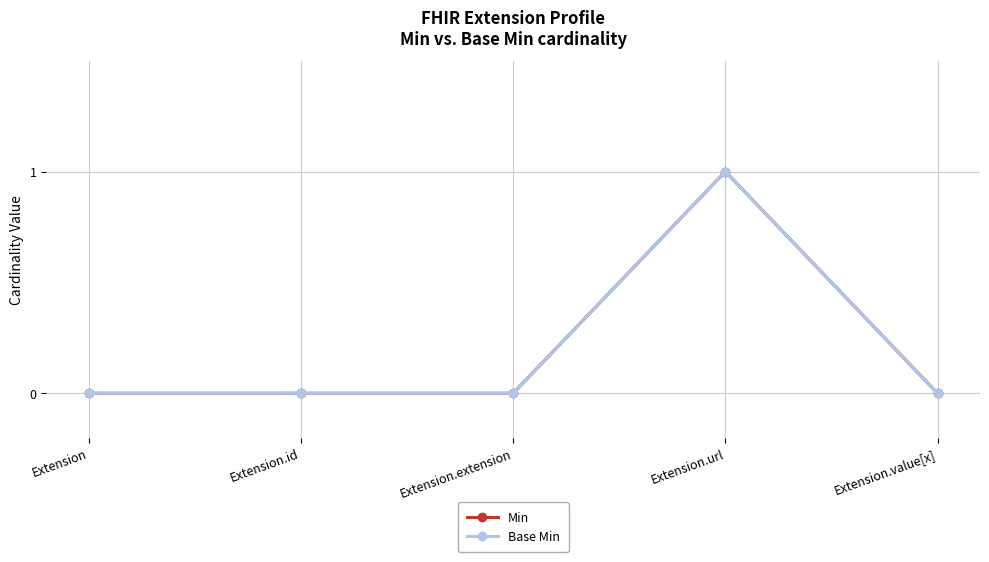

Which has a higher value, Extension.extension or Extension.value[x]?

Extension.extension